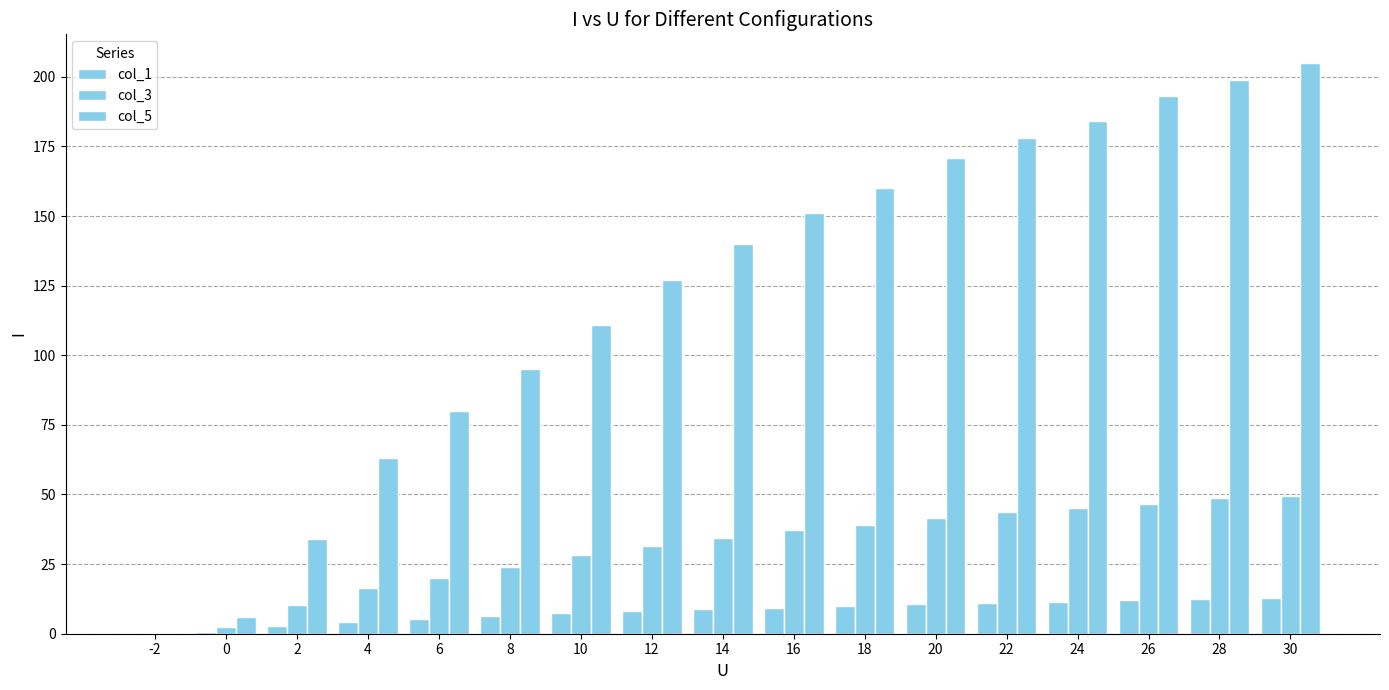

Rank the series by their maximum value, from lowest to highest.

col_1, col_3, col_5